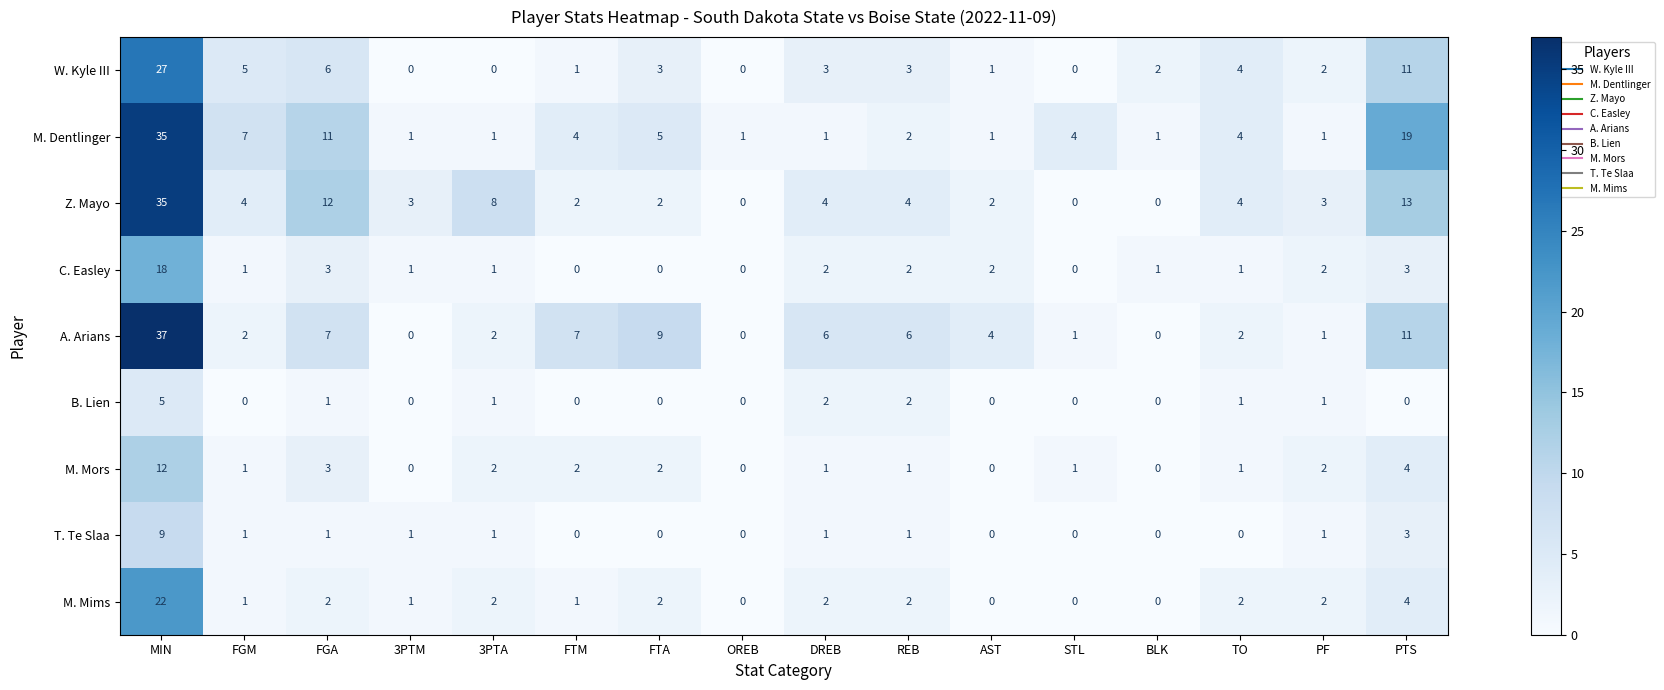

At which category is the sum across all series the highest?

MIN